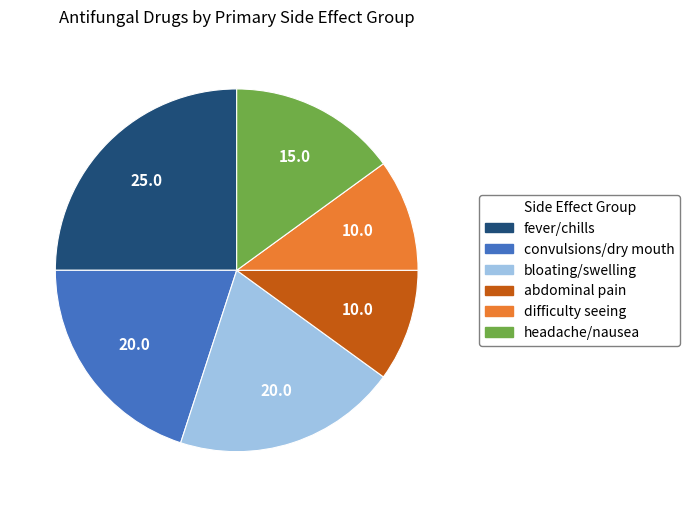

Which slice is the largest?

fever/chills